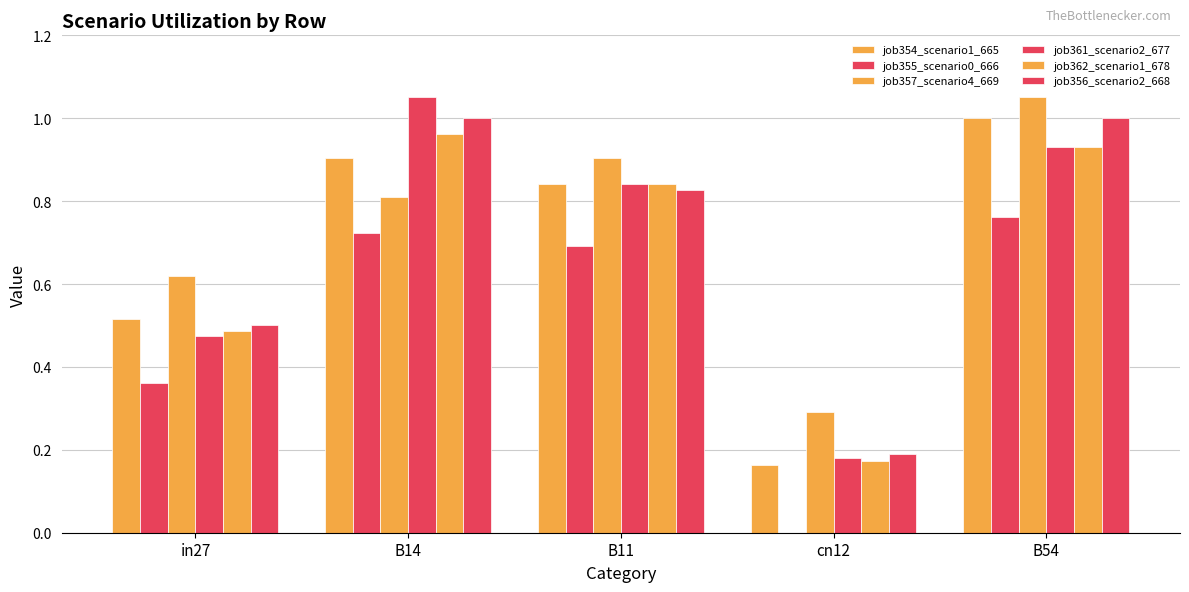

How many groups of bars are there?

5